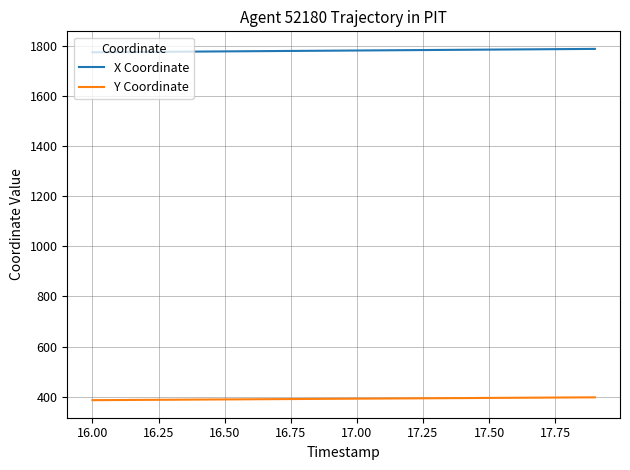

How many distinct data groups are displayed?

2